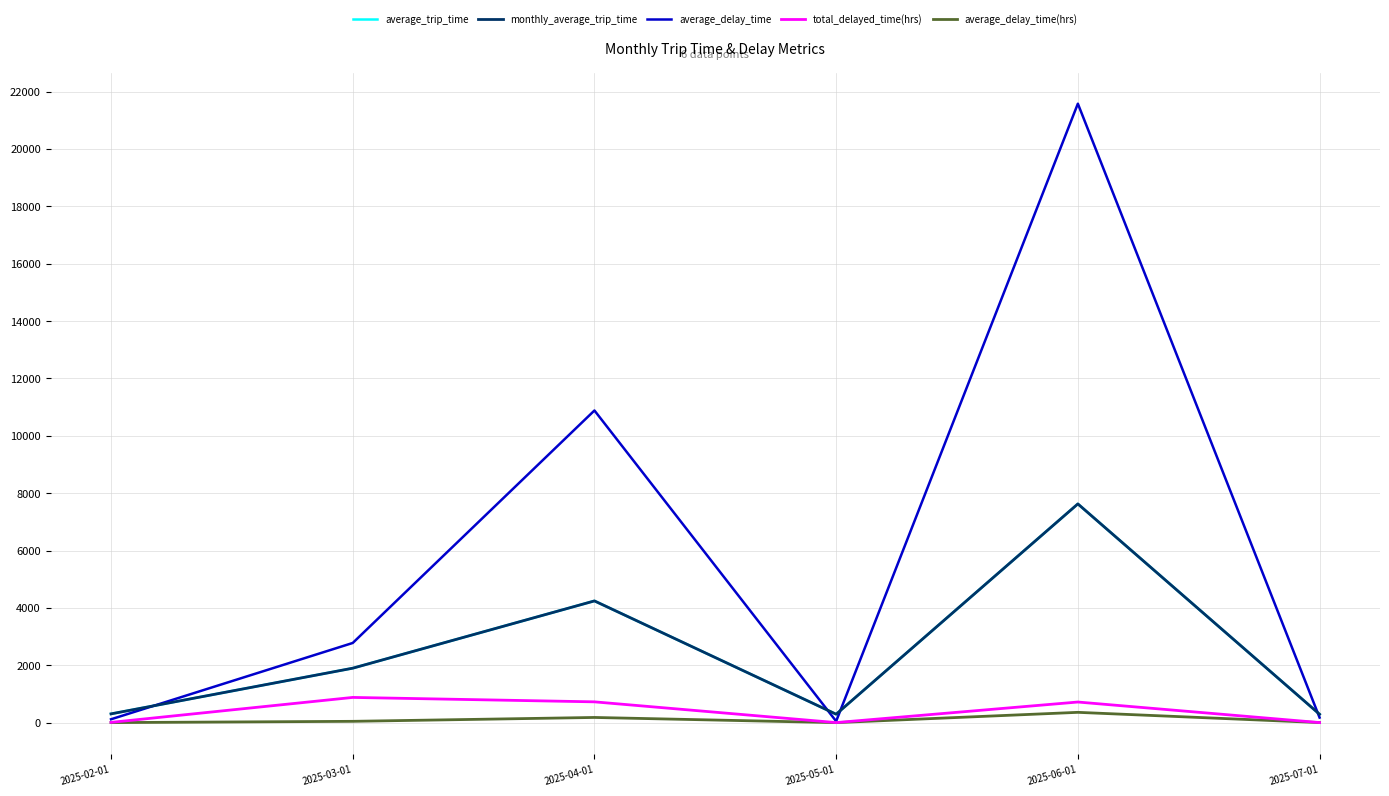

Does the chart display data point markers on the line(s)?

No